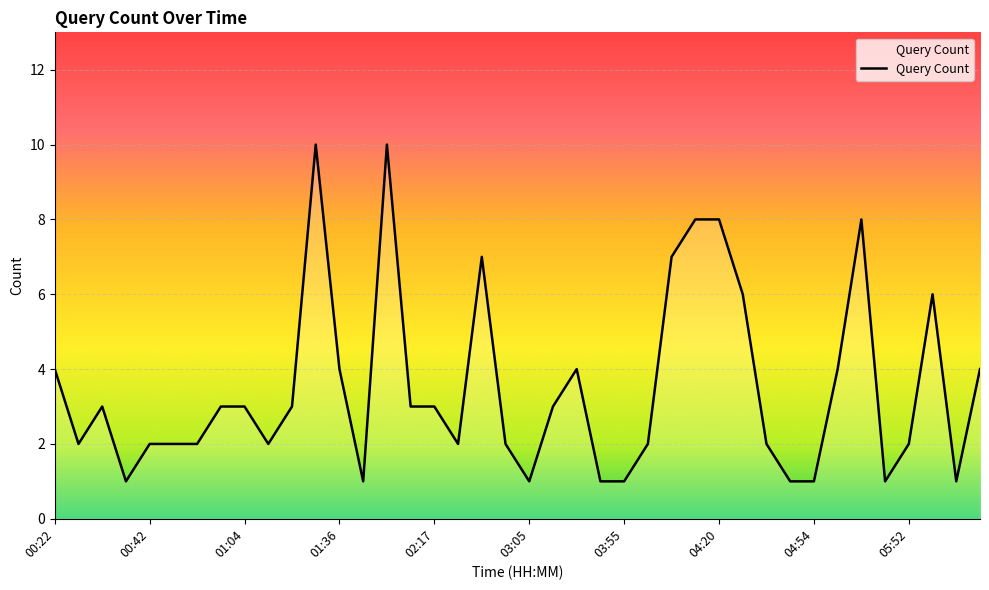

What is the difference between the maximum and minimum values?

9